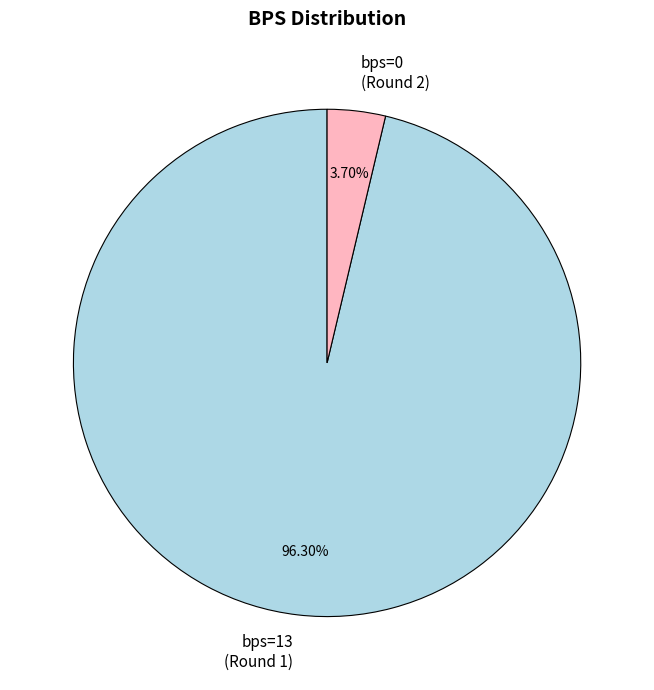

Count the number of slices in the pie.

2